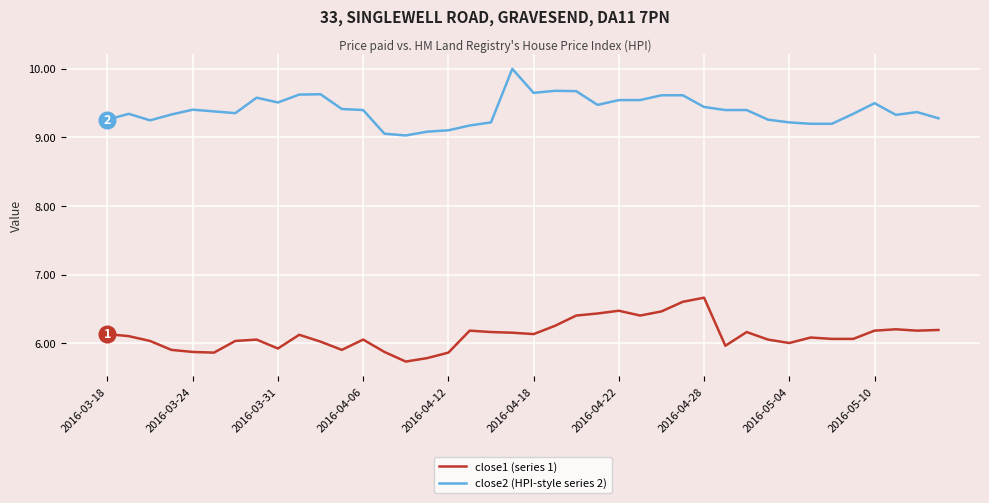

Which series has the largest total across all categories?

close2 (HPI-style series 2)